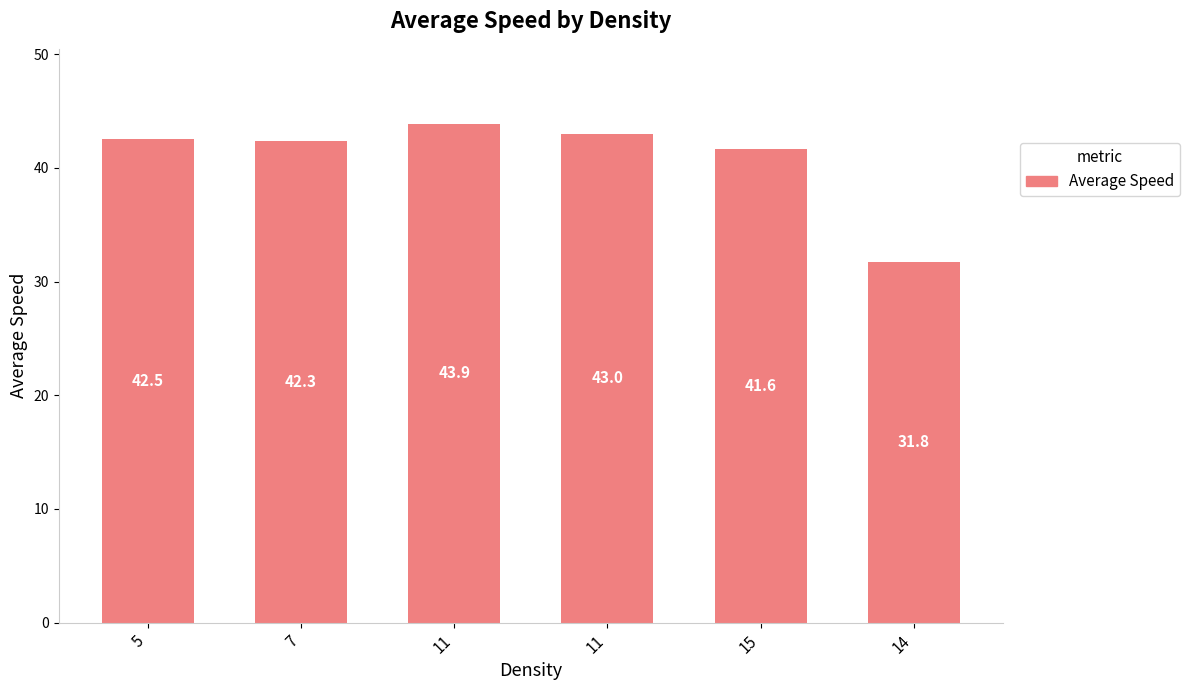

Does the chart contain any negative values?

No